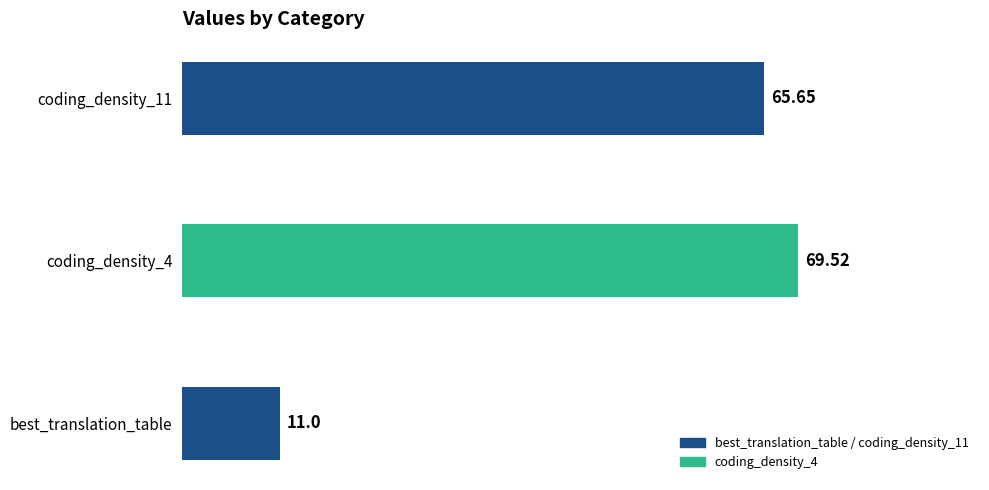

What is the sum of all values?

146.2